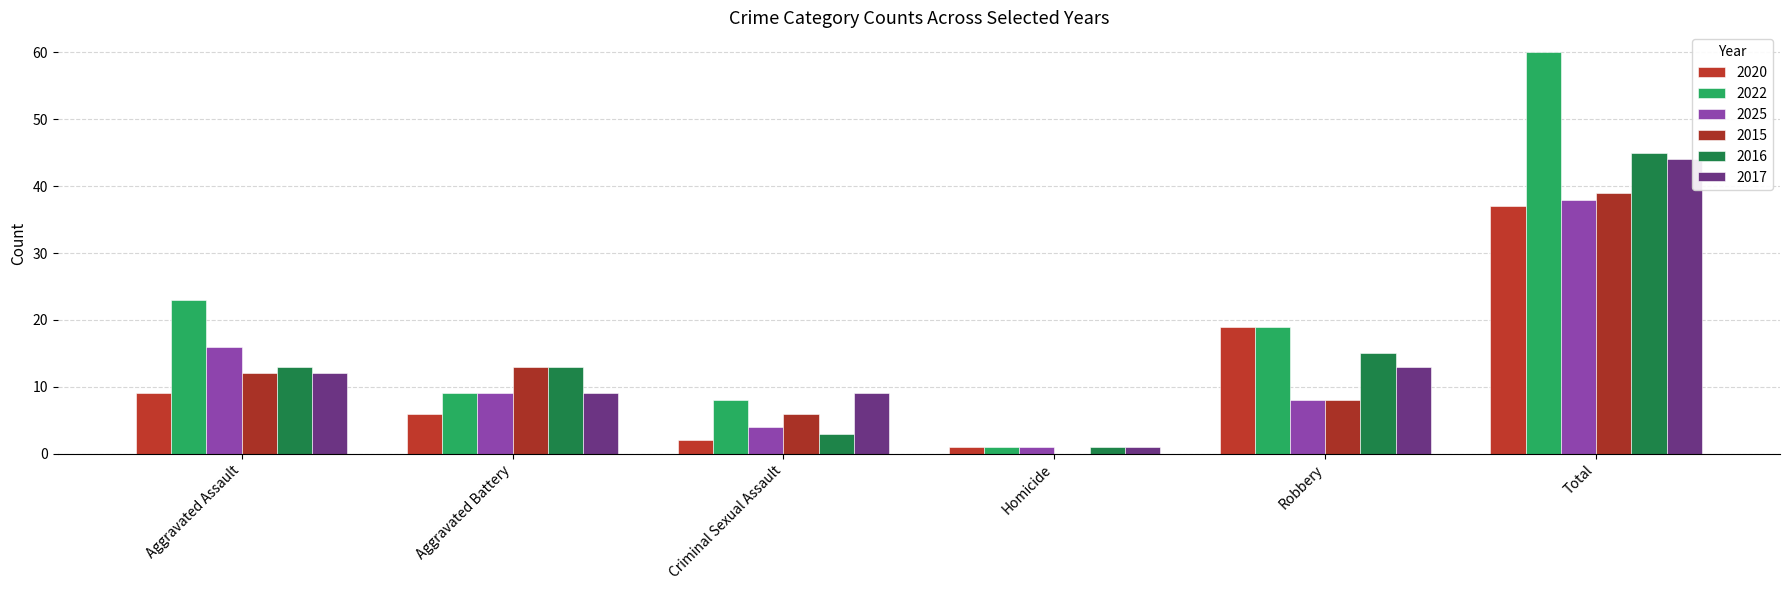

Reading left to right, list all the values displayed in this chart.

2020: 9	6	2	1	19	37
2022: 23	9	8	1	19	60
2025: 16	9	4	1	8	38
2015: 12	13	6	0	8	39
2016: 13	13	3	1	15	45
2017: 12	9	9	1	13	44